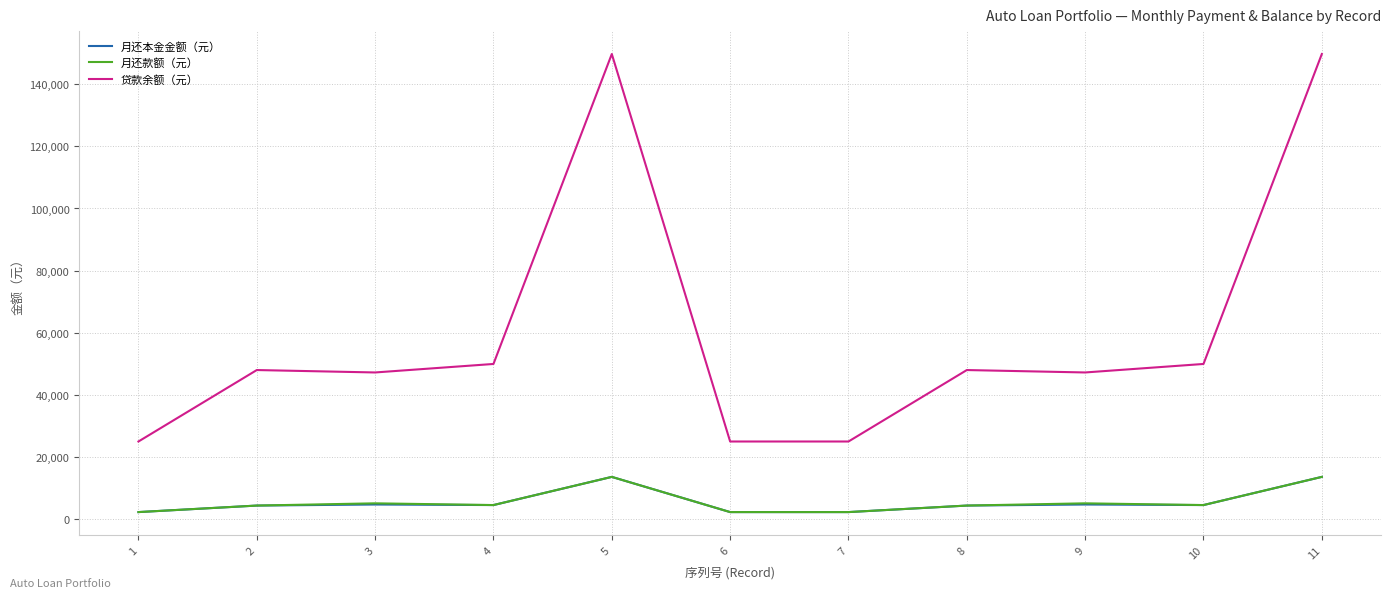

How many lines are shown in the chart?

3